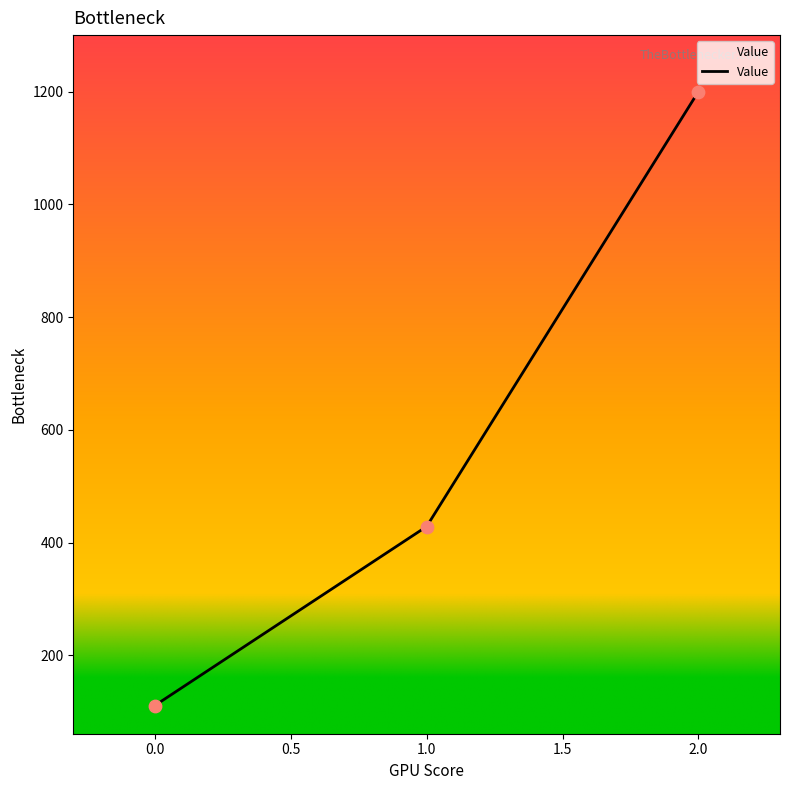

Approximately how many times larger is the value at 1.0 compared to 2.0?

0.4